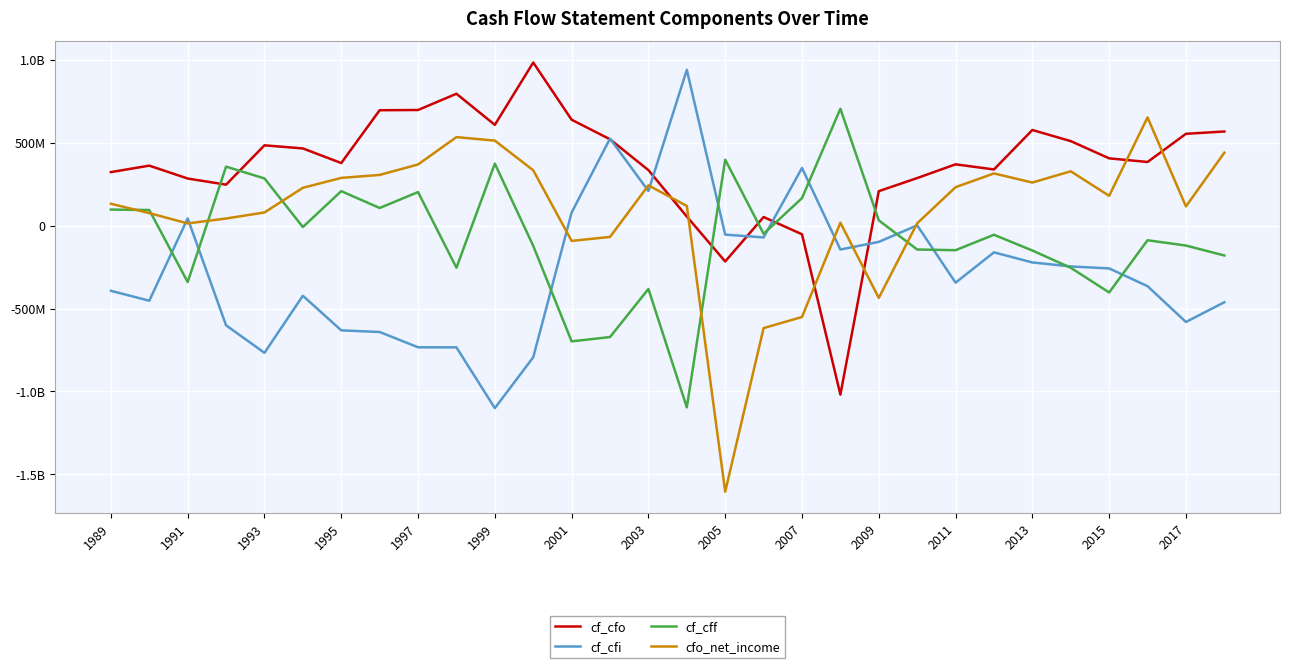

Which series has the largest total across all categories?

cf_cfo